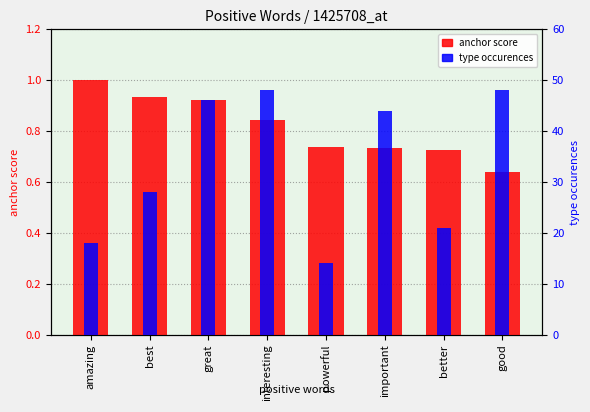

How many values in the type occurences series exceed 44?

3